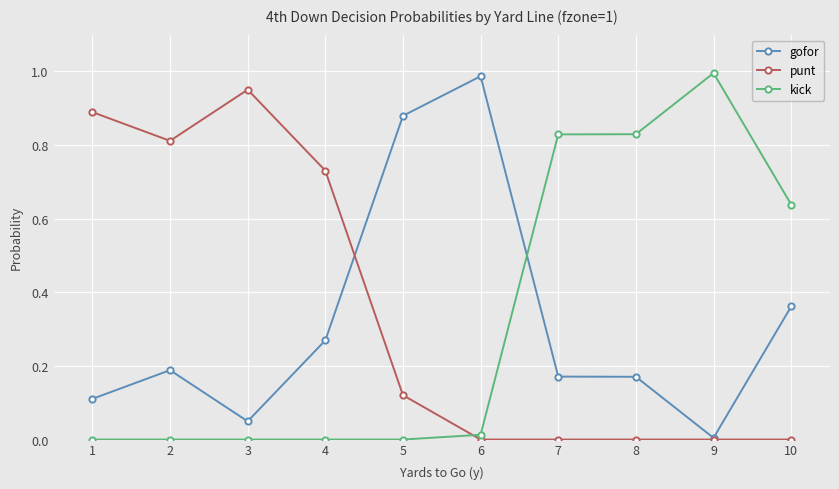

Is the value of gofor at 7 greater than the value of kick at 2?

Yes